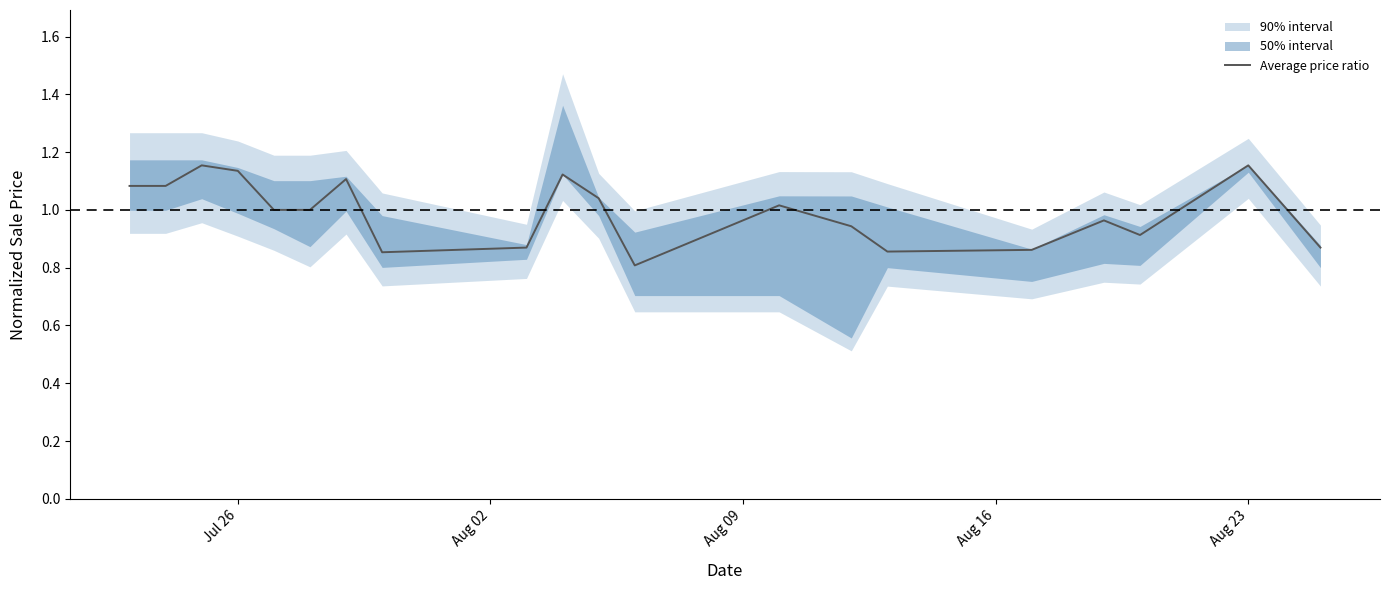

Does the chart display data point markers on the line(s)?

No